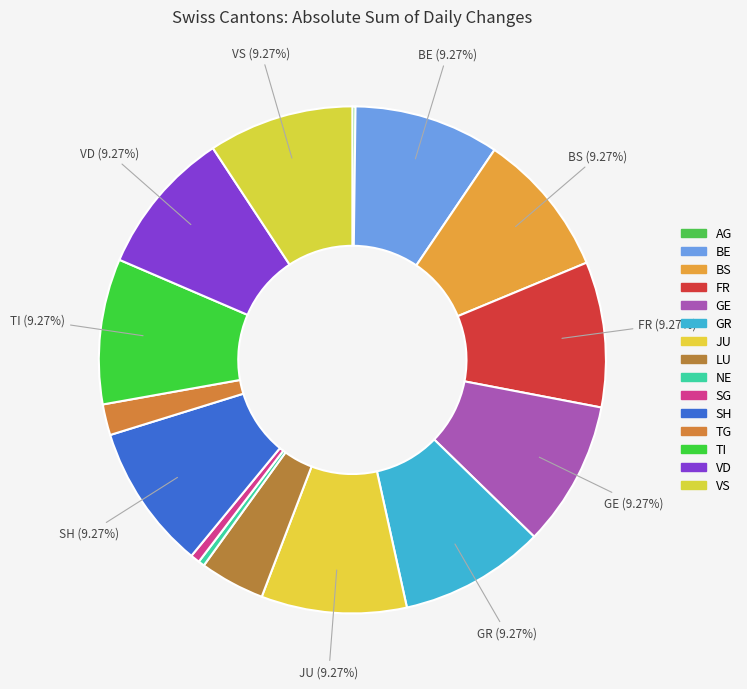

Which category has the biggest portion of the pie?

GE